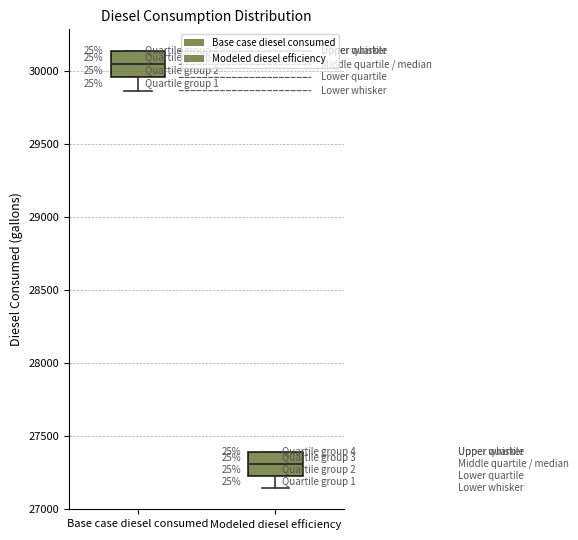

Which box's median line is the highest?

Base case diesel consumed